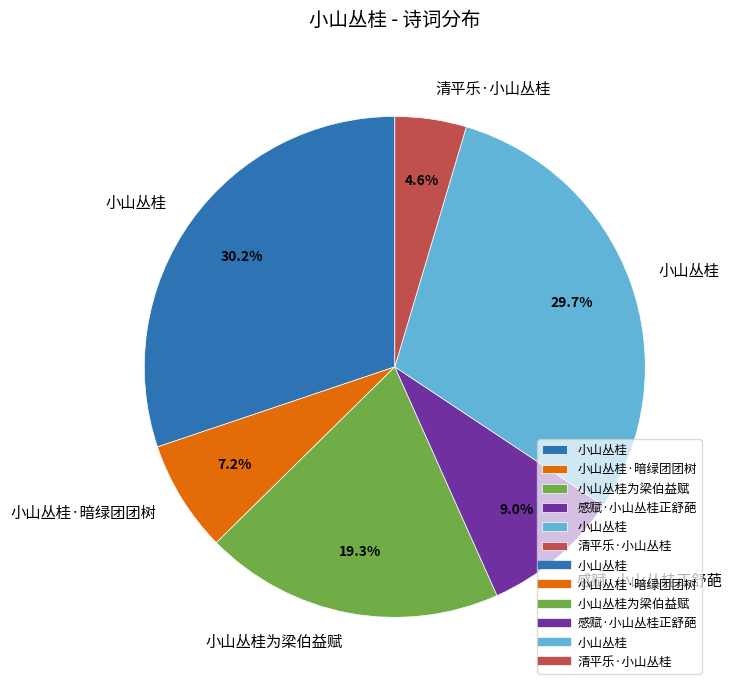

Is there a majority slice in this chart?

No